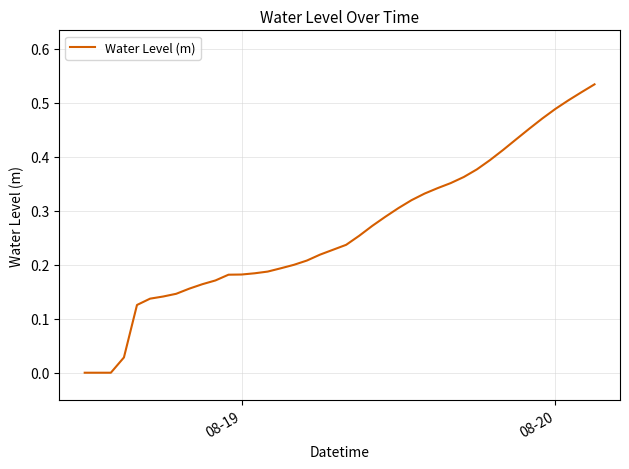

Is this an area chart (filled region under the line)?

No